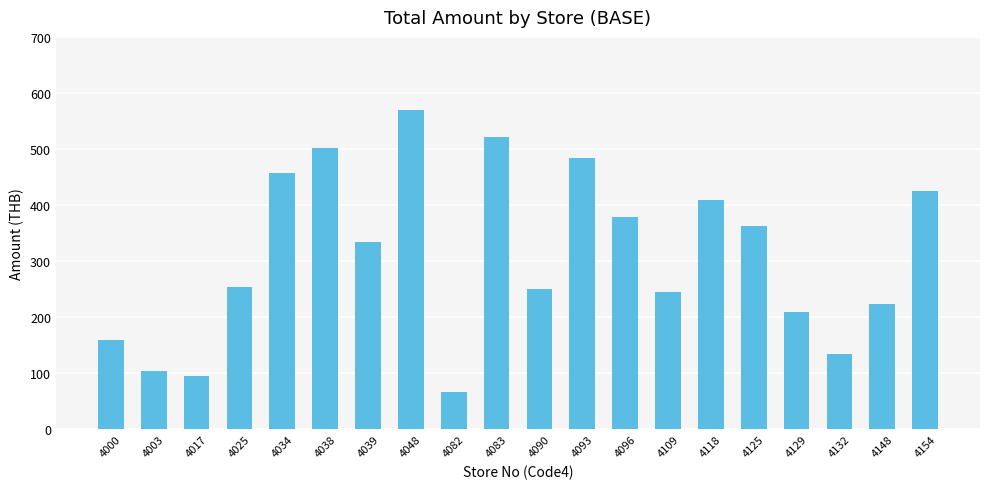

Which has a higher value, 4096 or 4109?

4096